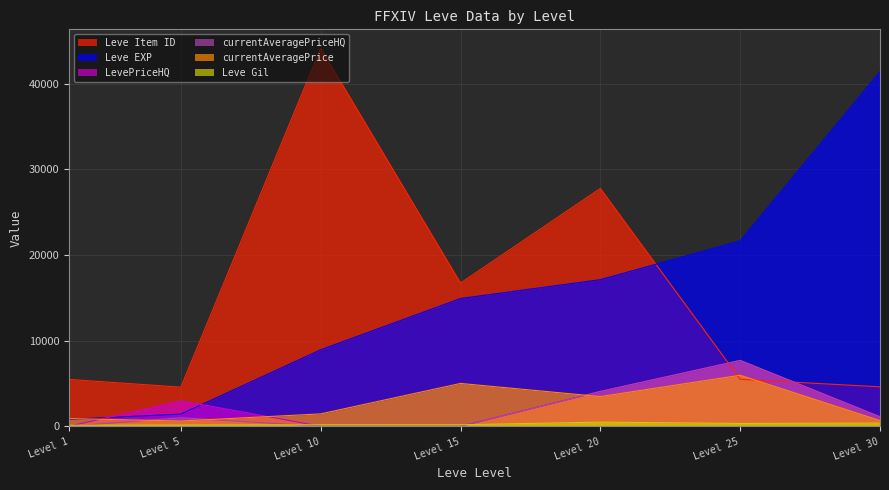

At how many categories does at least one series exceed 26789?

3